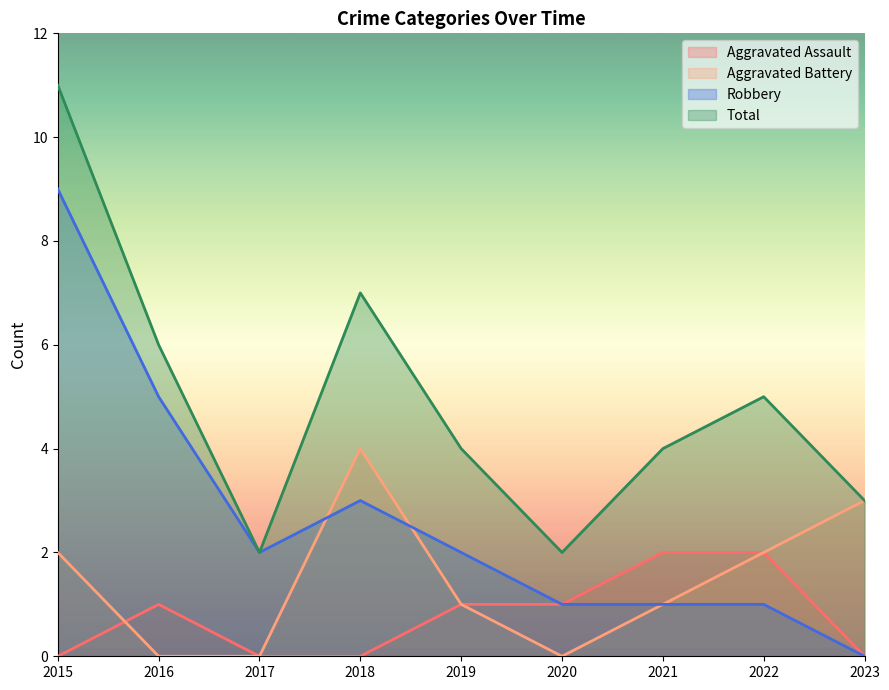

How many values in the Total series exceed 4?

4